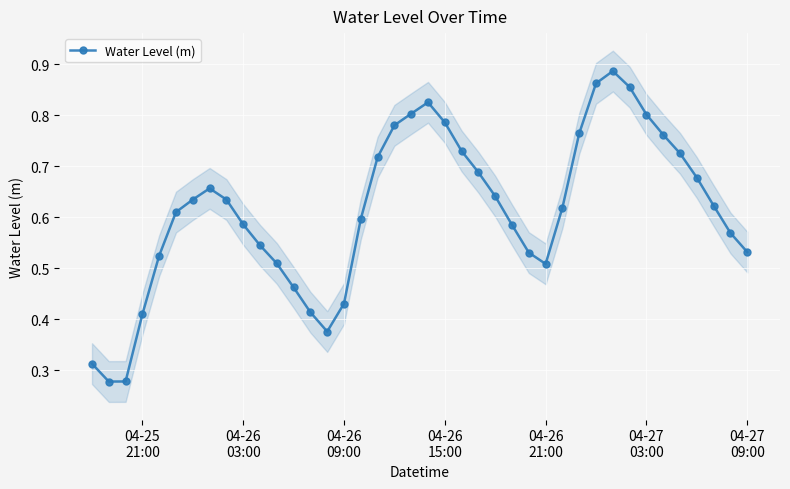

True or false: Water Level (m) has more than 1 points higher than both neighbors.

True